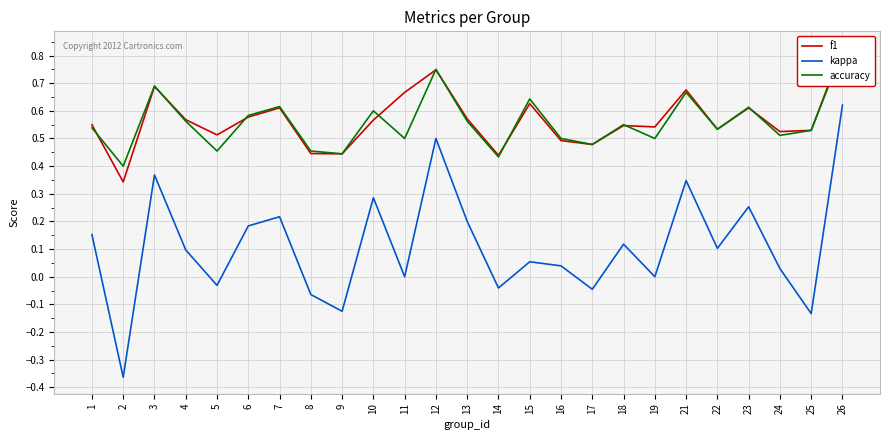

How many series are shown in this chart?

3